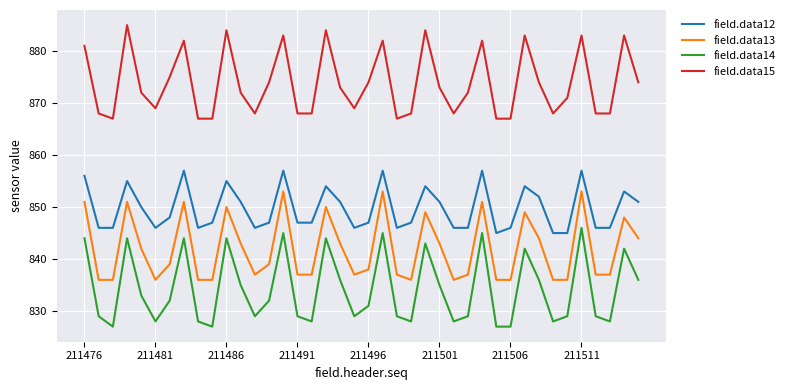

True or false: field.data14 and field.data13 cross at least once.

False